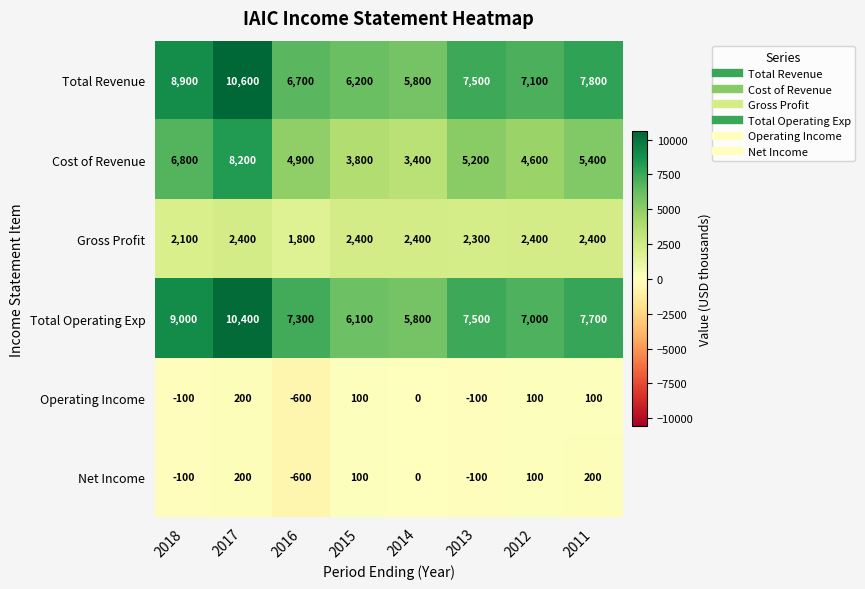

What is the difference between the maximum and minimum values in the Total Revenue series?

4800